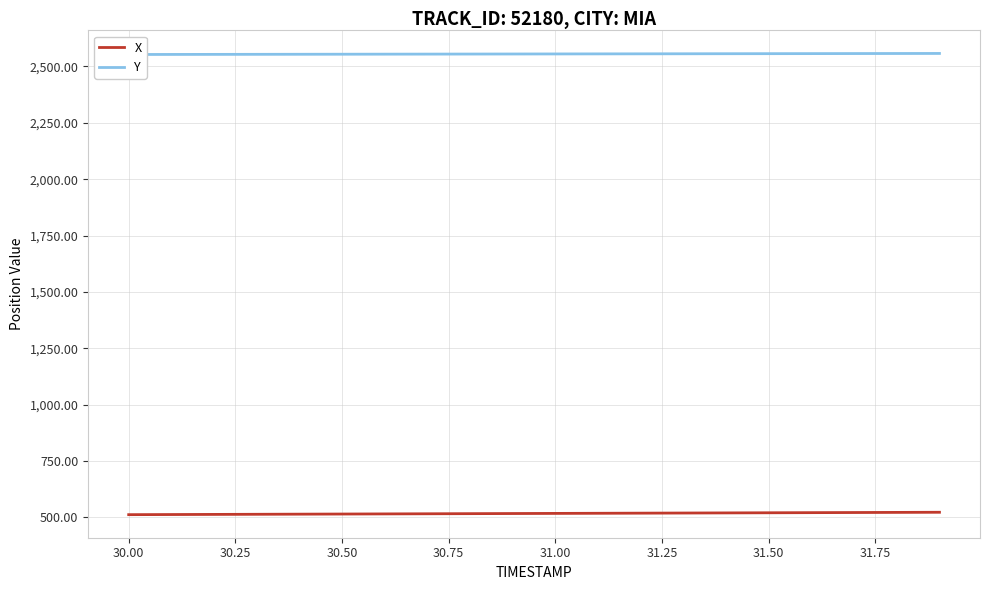

The value of X at 31.00 is 147.1. True or false?

False